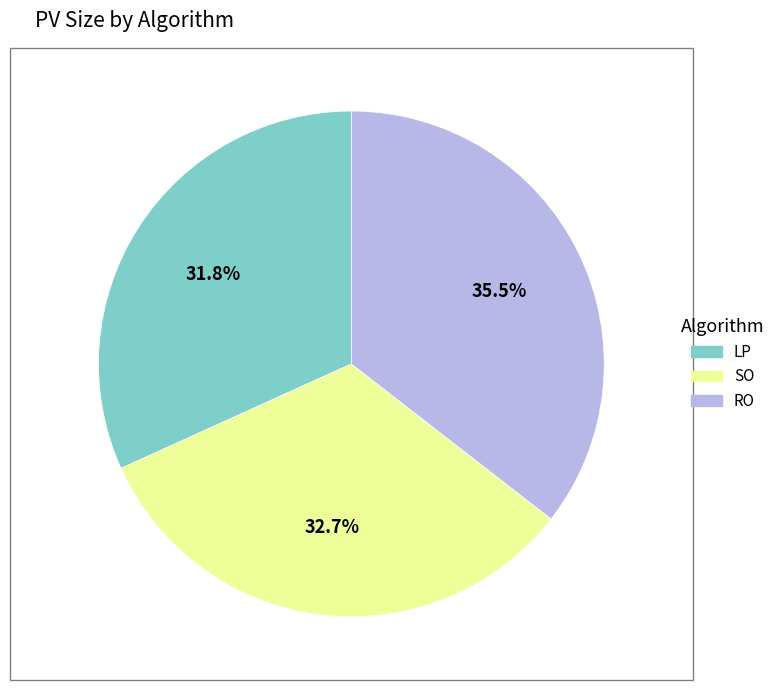

Which has a higher value, LP or SO?

SO